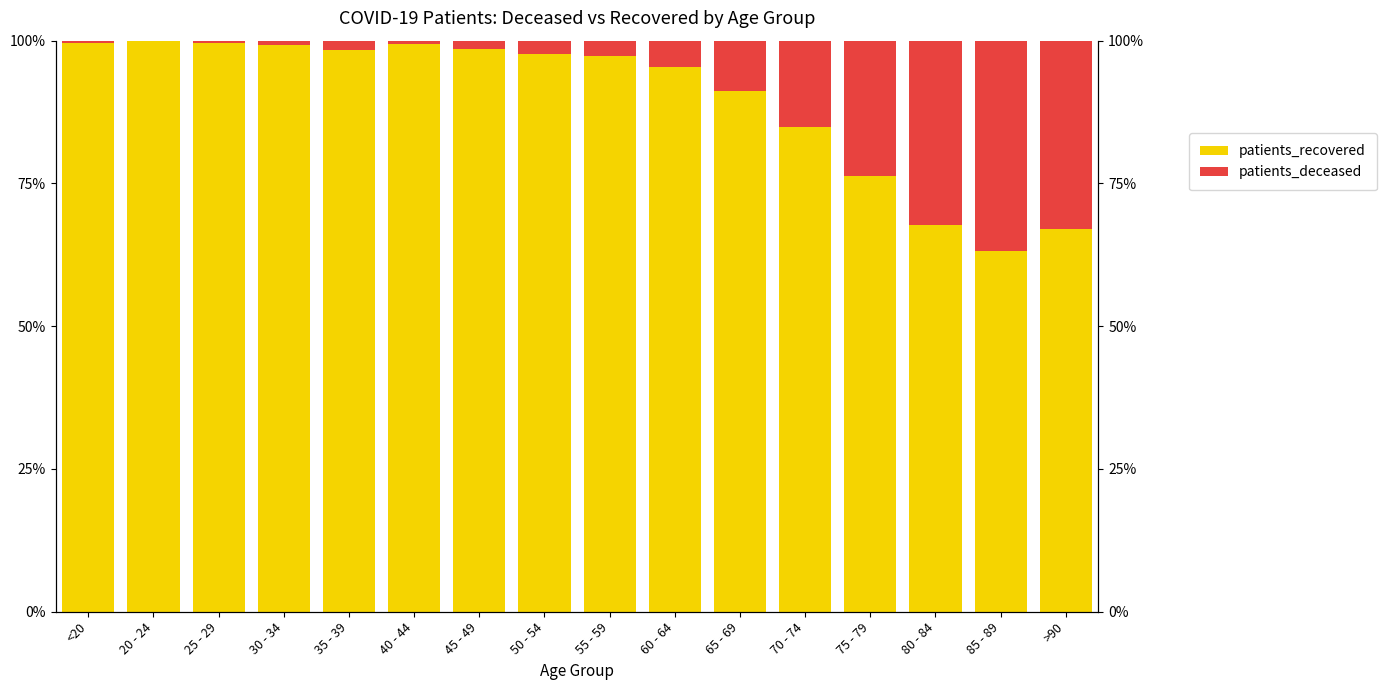

Rank the series by their maximum value, from highest to lowest.

patients_recovered, patients_deceased